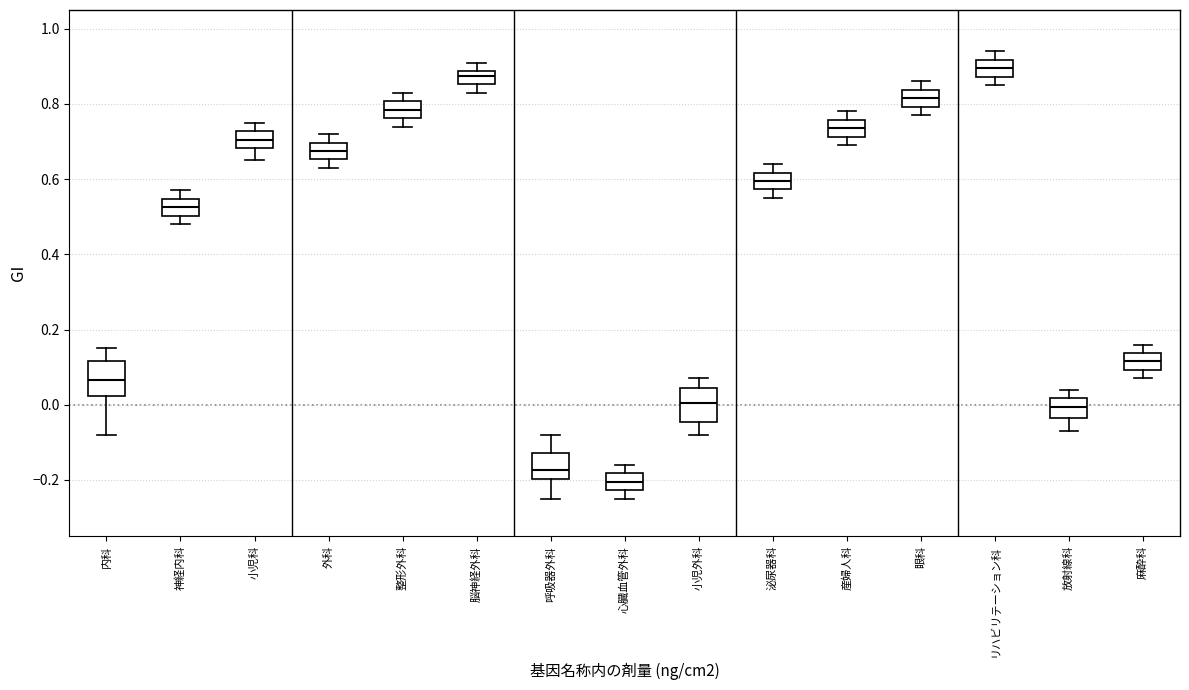

Reading left to right, read every box against the y-axis: the position of its median line, the range the box covers, and the ends of its whiskers. The values are not printed on the chart, so give them approximately, as read against the axis.

内科: median 0.06, box 0.02 to 0.12, whiskers -0.08 to 0.16
神経内科: median 0.52, box 0.50 to 0.54, whiskers 0.48 to 0.58
小児科: median 0.70, box 0.68 to 0.72, whiskers 0.66 to 0.76
外科: median 0.68, box 0.66 to 0.70, whiskers 0.64 to 0.72
整形外科: median 0.78, box 0.76 to 0.80, whiskers 0.74 to 0.84
脳神経外科: median 0.88 (inside the box), box 0.86 to 0.88, whiskers 0.84 to 0.92
呼吸器外科: median -0.18, box -0.20 to -0.12, whiskers -0.24 to -0.08
心臓血管外科: median -0.20, box -0.22 to -0.18, whiskers -0.24 to -0.16
小児外科: median 0.00, box -0.04 to 0.04, whiskers -0.08 to 0.08
泌尿器科: median 0.60, box 0.58 to 0.62, whiskers 0.56 to 0.64
産婦人科: median 0.74, box 0.72 to 0.76, whiskers 0.70 to 0.78
眼科: median 0.82, box 0.80 to 0.84, whiskers 0.78 to 0.86
リハビリテーション科: median 0.90, box 0.88 to 0.92, whiskers 0.86 to 0.94
放射線科: median 0.00, box -0.04 to 0.02, whiskers -0.06 to 0.04
麻酔科: median 0.12, box 0.10 to 0.14, whiskers 0.08 to 0.16